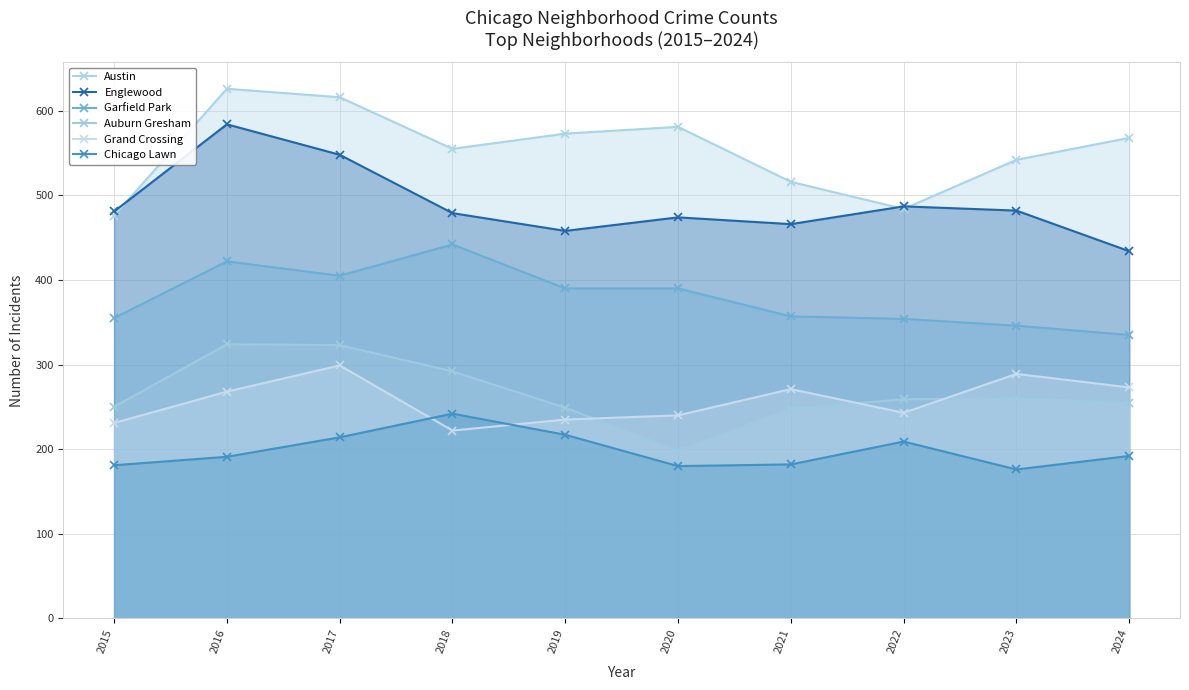

Reading left to right, what are all the values shown in this chart?

Austin: 476	626	616	555	573	581	516	484	542	568
Englewood: 481	584	548	479	458	474	466	487	482	434
Garfield Park: 355	422	405	442	390	390	357	354	346	335
Auburn Gresham: 250	324	323	292	249	198	248	259	260	255
Grand Crossing: 231	268	299	222	235	240	271	243	289	273
Chicago Lawn: 181	191	214	242	217	180	182	209	176	192